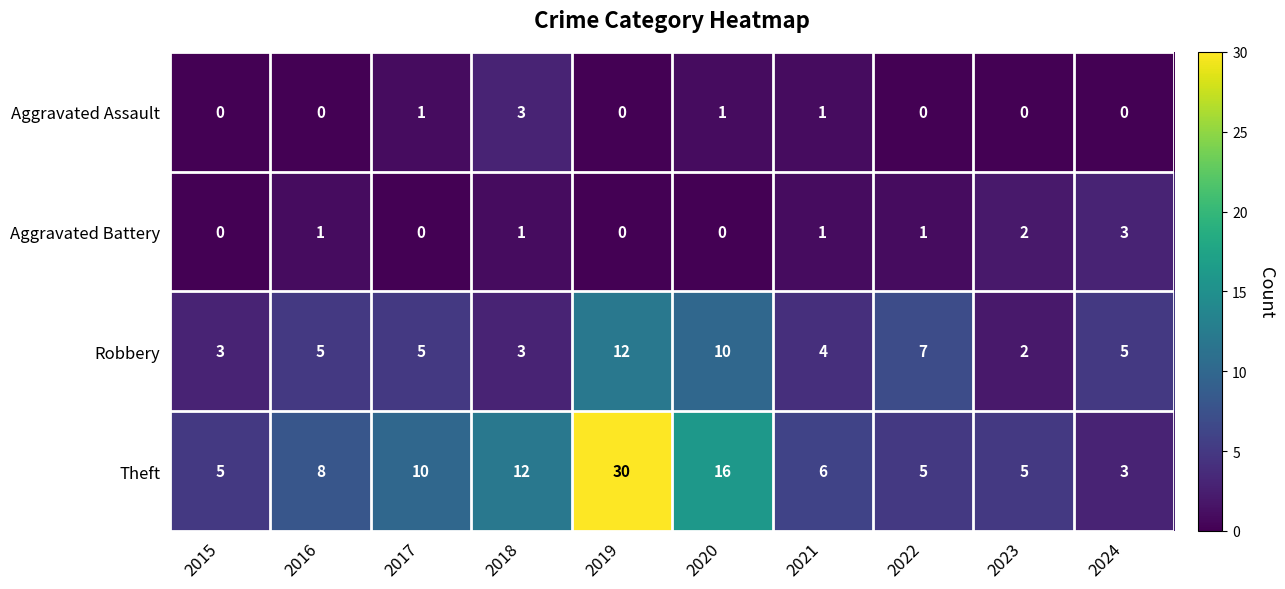

What is the difference between the maximum and minimum values in the Aggravated Assault series?

3